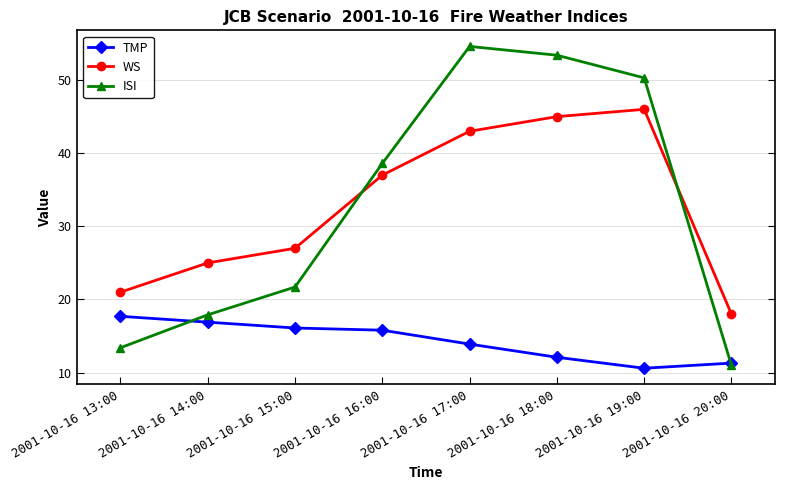

What is the difference between the highest and lowest values at 2001-10-16 20:00?

7.0